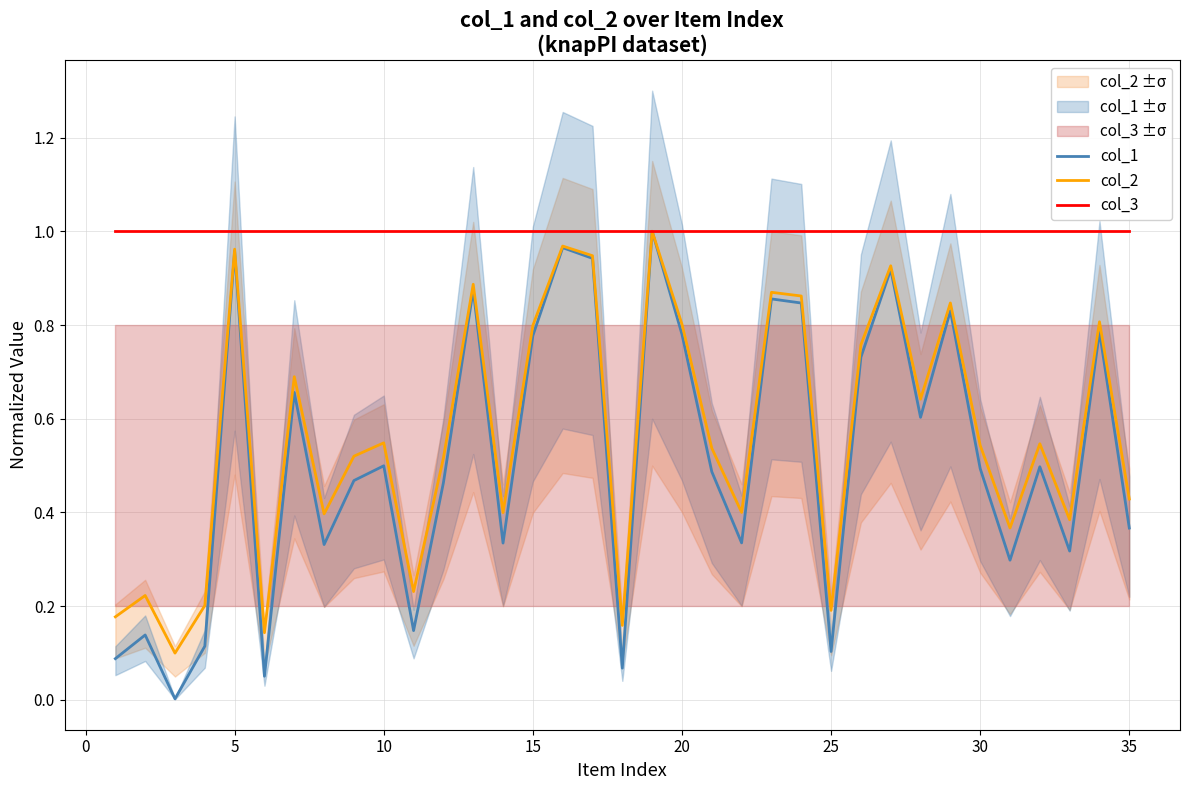

The value of col_2 at 30 is 0.9. True or false?

False